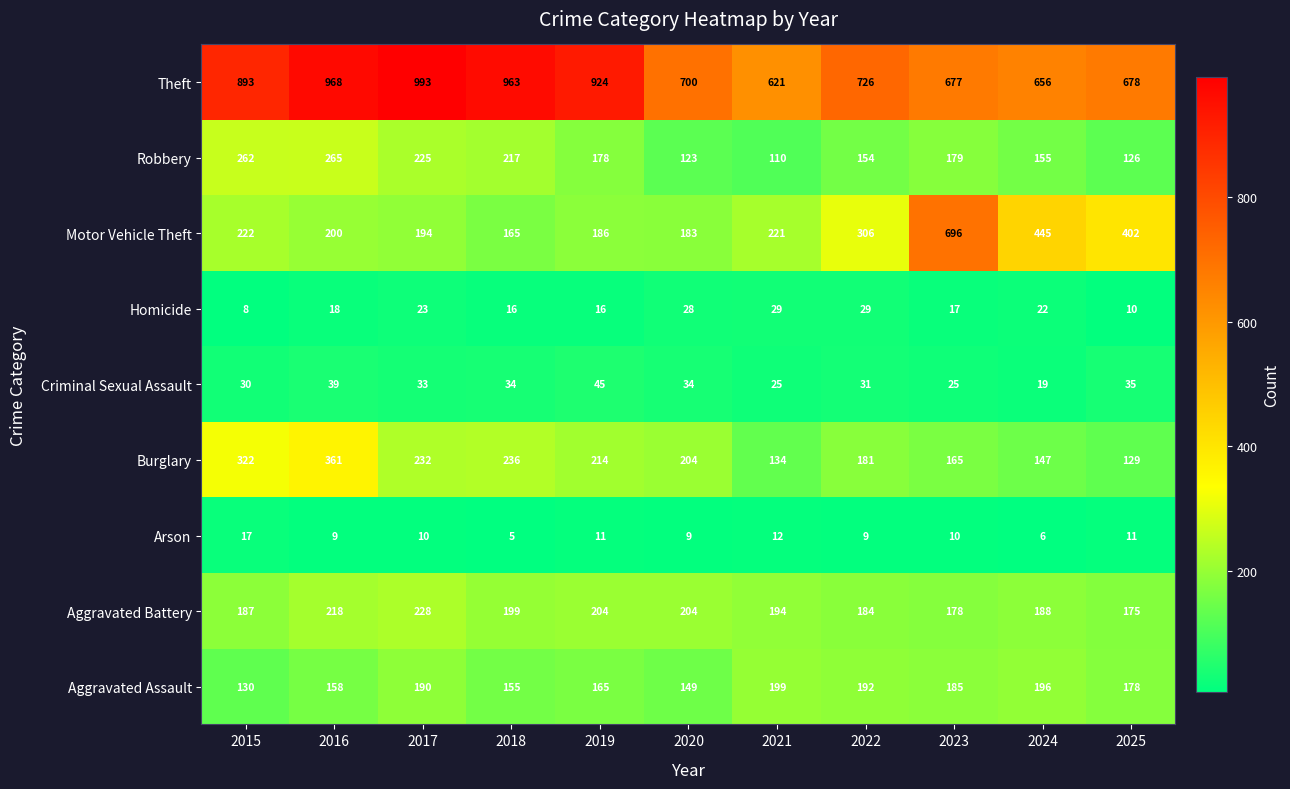

What is the difference between the Aggravated Assault values at 2018 and 2022?

37